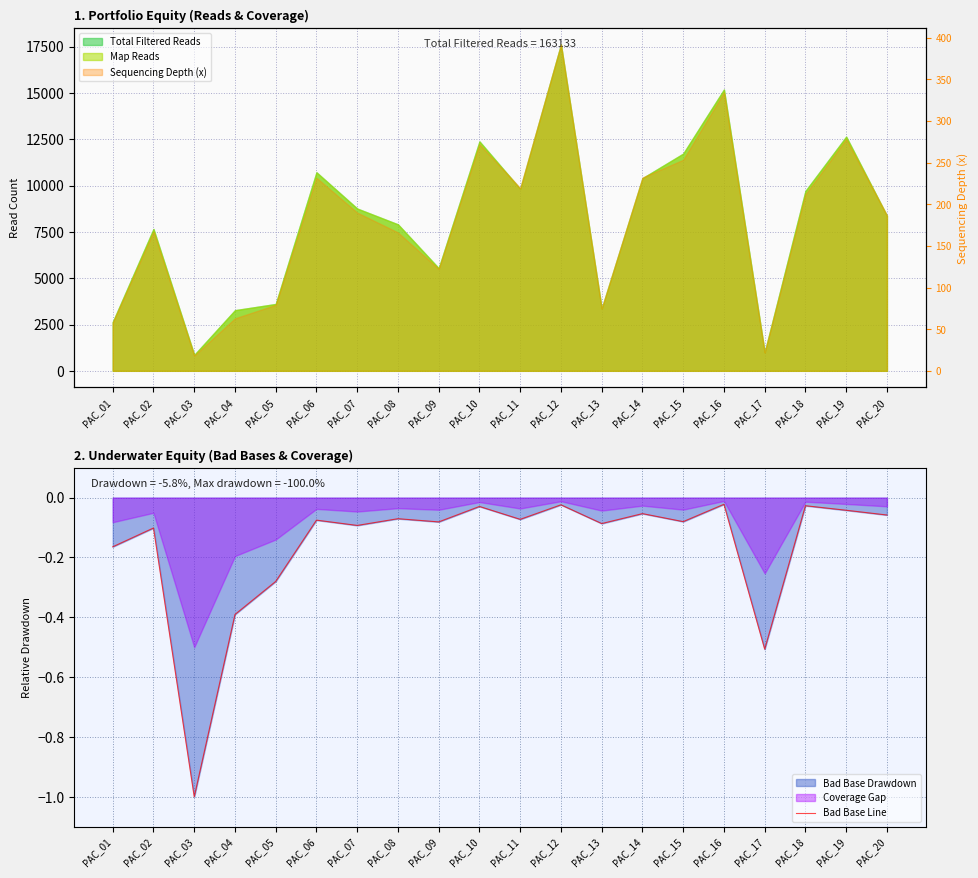

Between PAC_17 and PAC_13, which is larger?

PAC_13